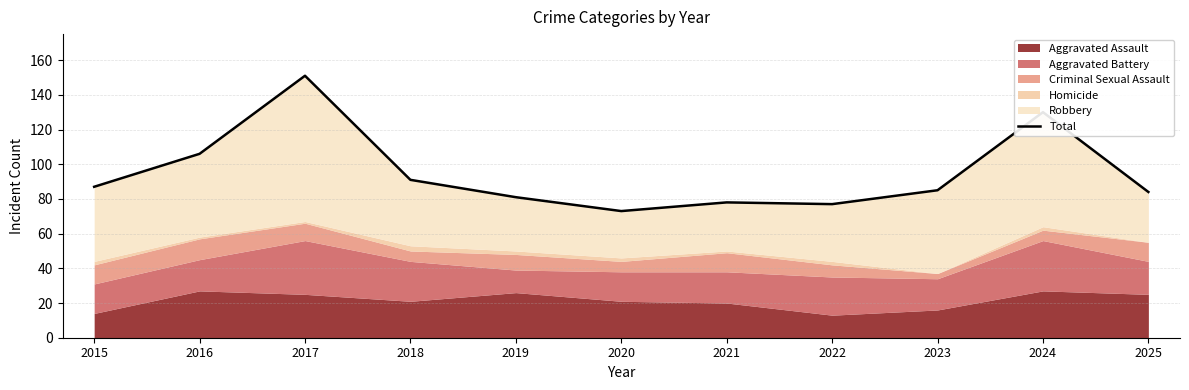

How many data points are less than 85?

5